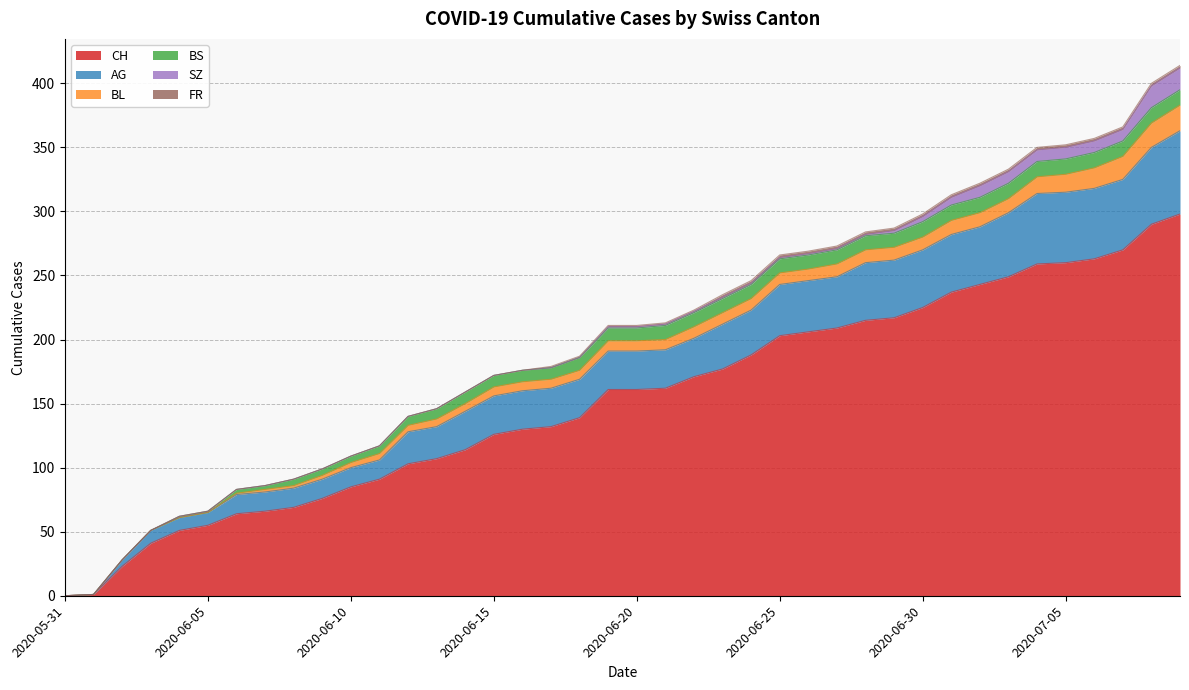

Which series ends up on top after the final intersection of BS and BL?

BL